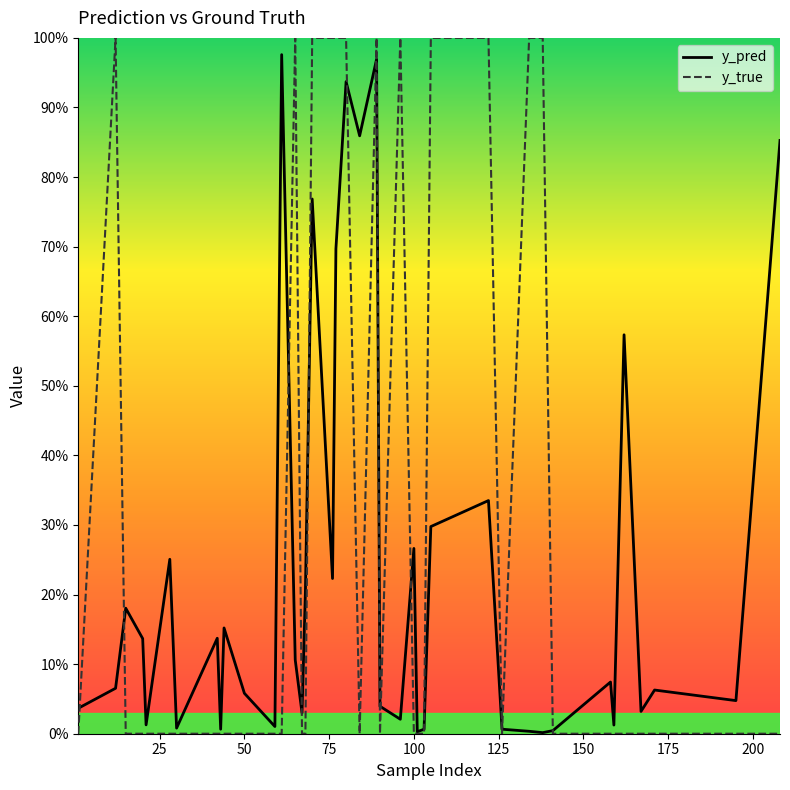

What is the greatest value displayed?

1.0